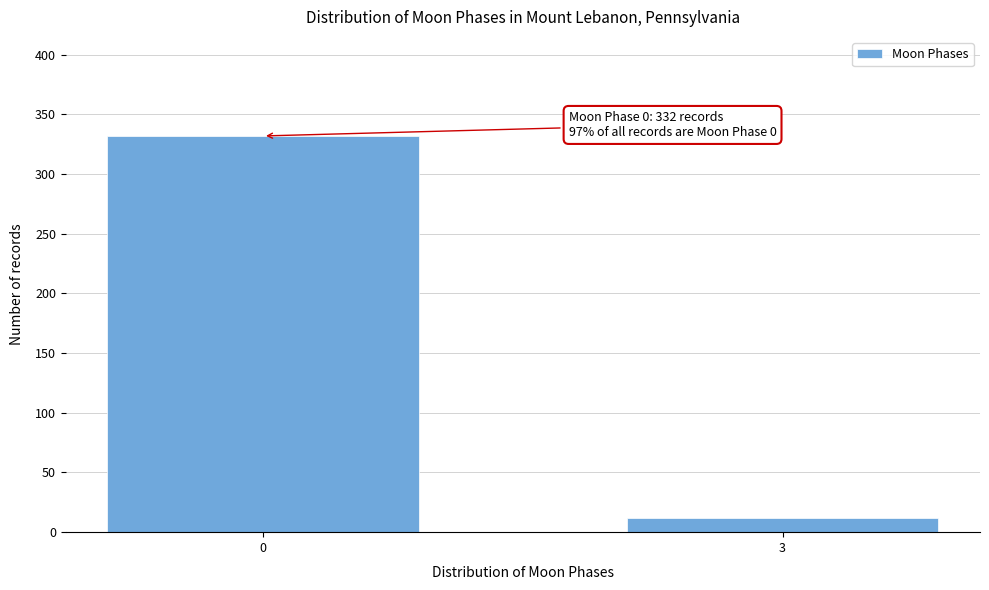

Reading left to right, transcribe all the data shown in this chart.

332	12